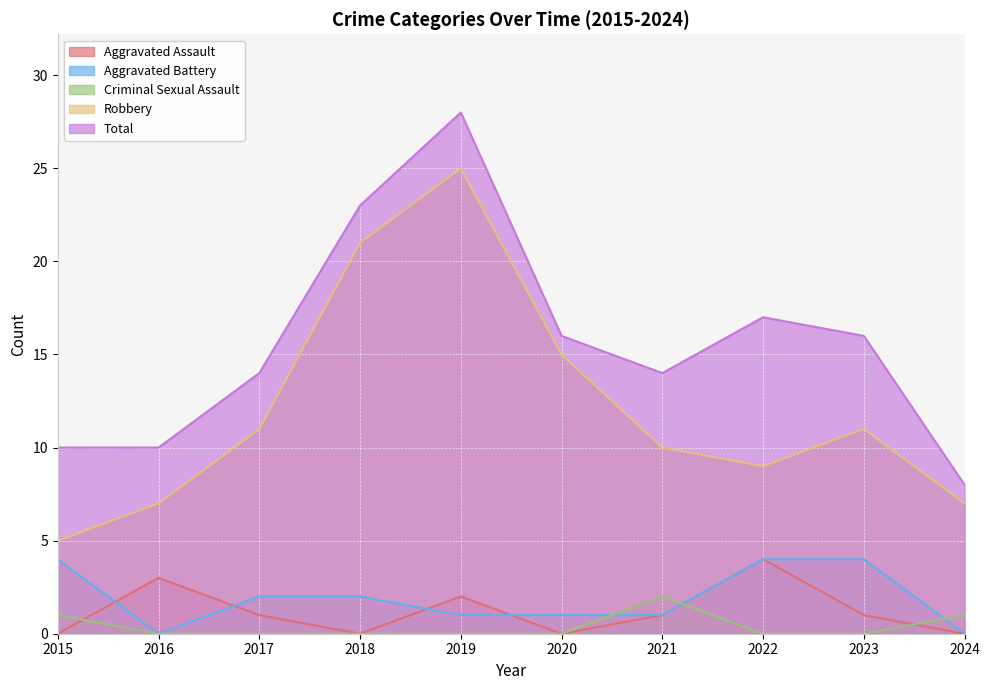

At which label does Aggravated Assault reach its minimum?

2015